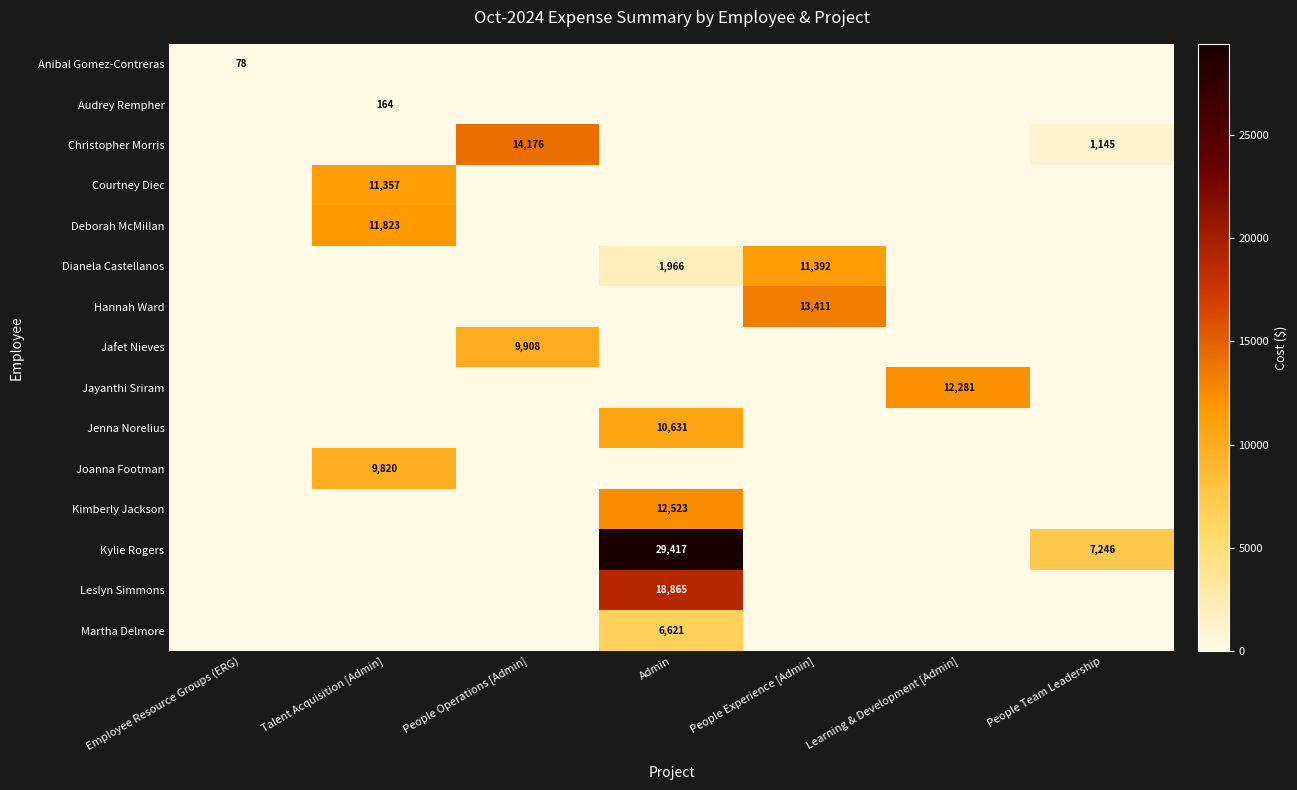

True or false: Martha Delmore has a value of 6621 at Admin.

True